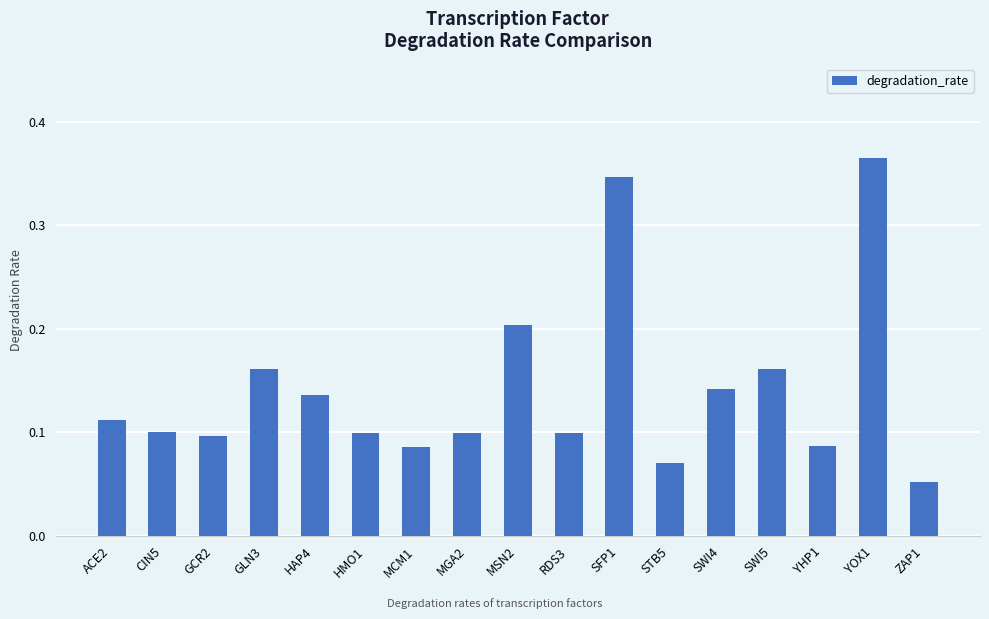

Which category has the highest value across all series?

YOX1